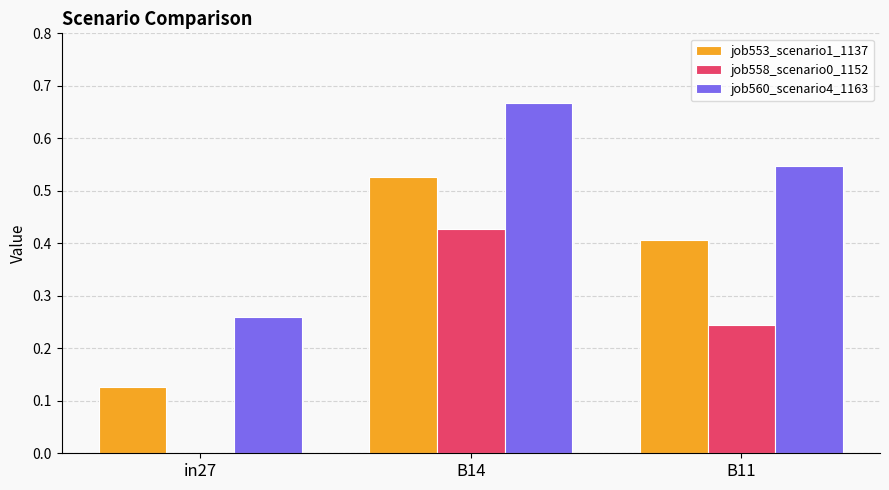

Does the chart contain stacked bars?

No